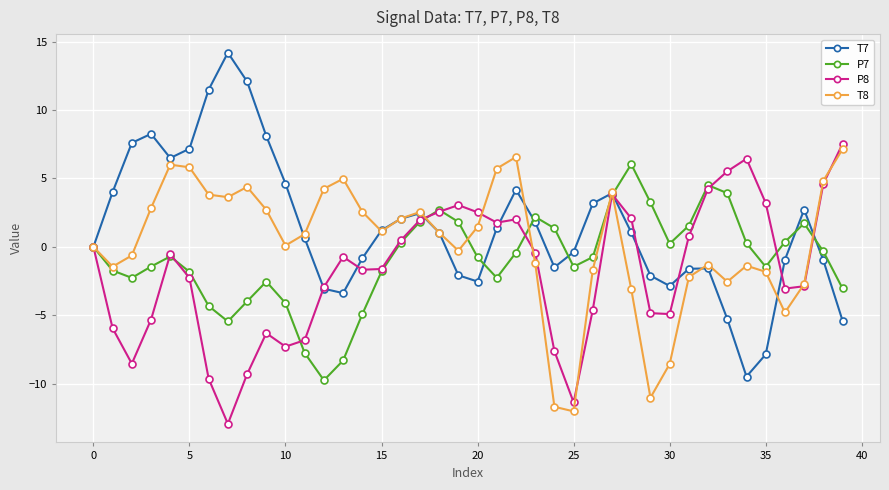

What is the value of the T7 point at the 21st from the left?

-2.5